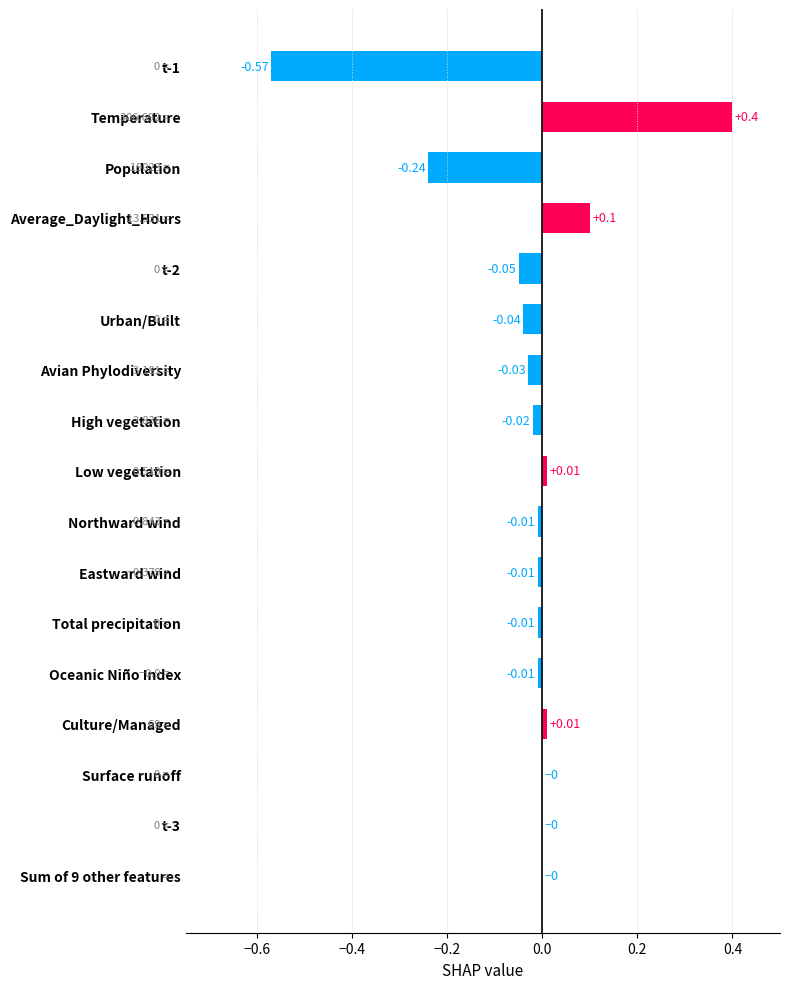

How many categories are shown in the chart?

17